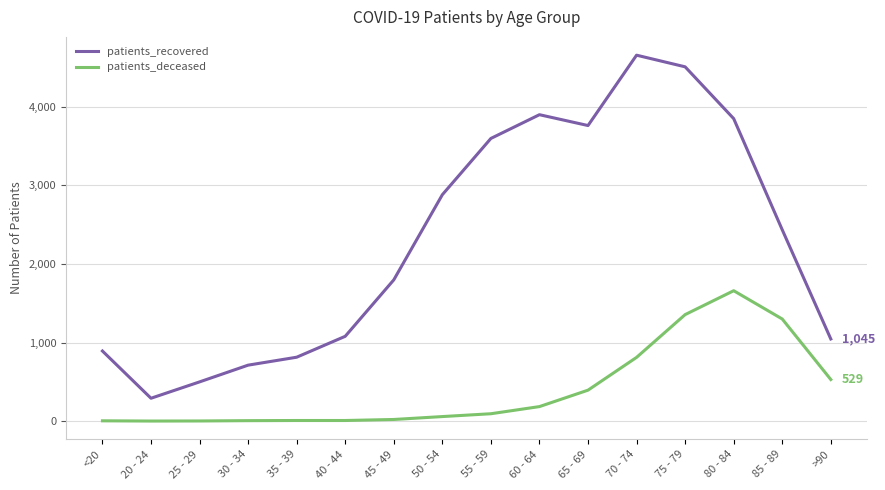

The value of patients_recovered at 30 - 34 is 228. True or false?

False